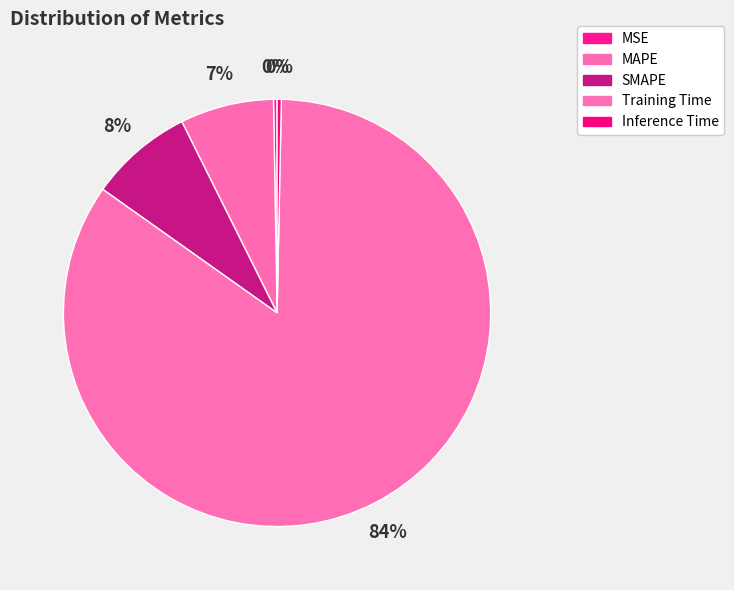

The MAPE slice represents 7% of the pie. True or false?

True